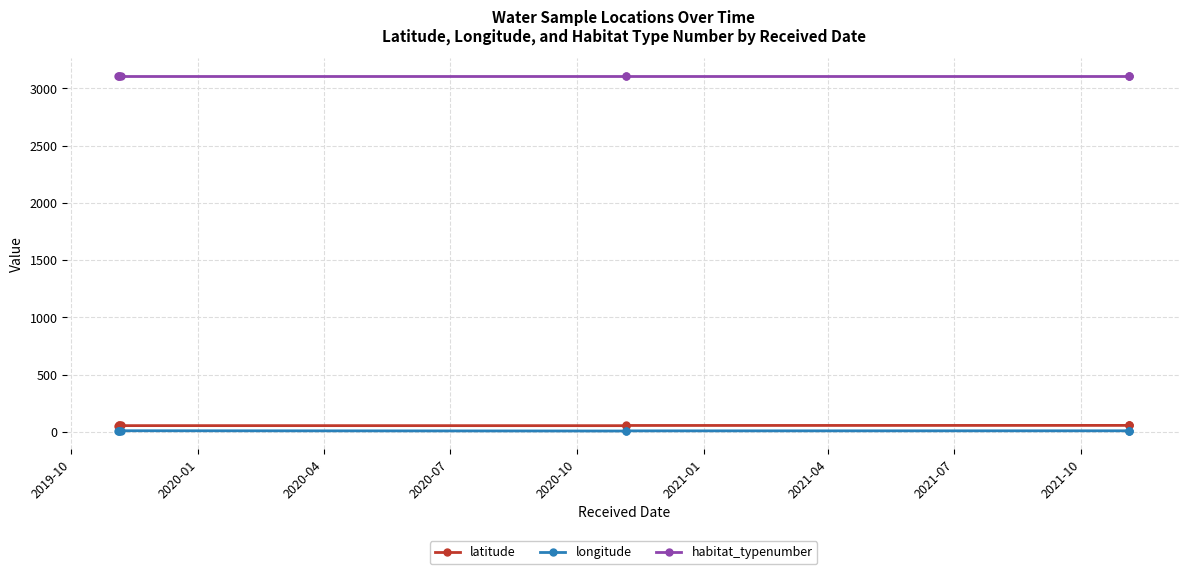

The longitude series shows 9.9 at 2020-01. True or false?

True